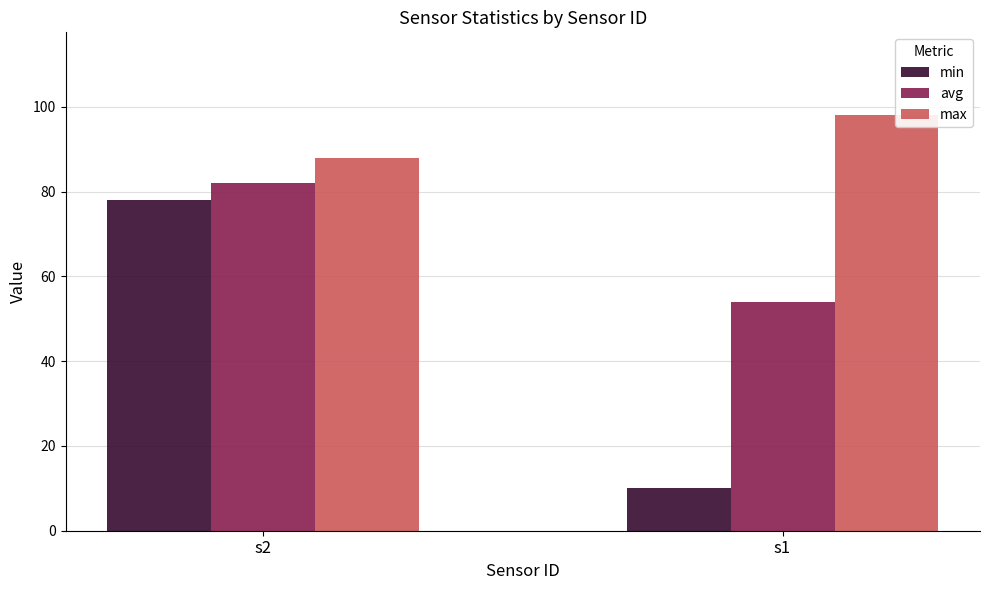

What is the value of the min bar at the 1st from the left?

78